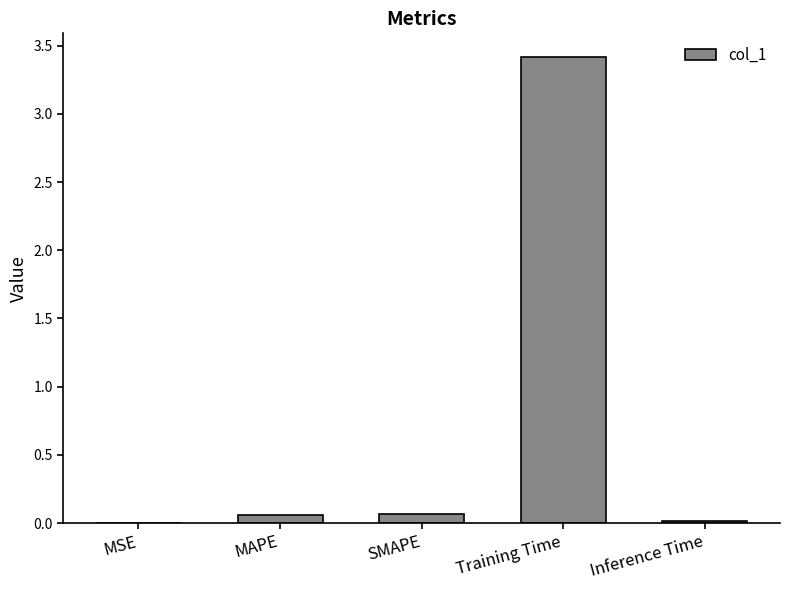

Count the number of data series in this chart.

1